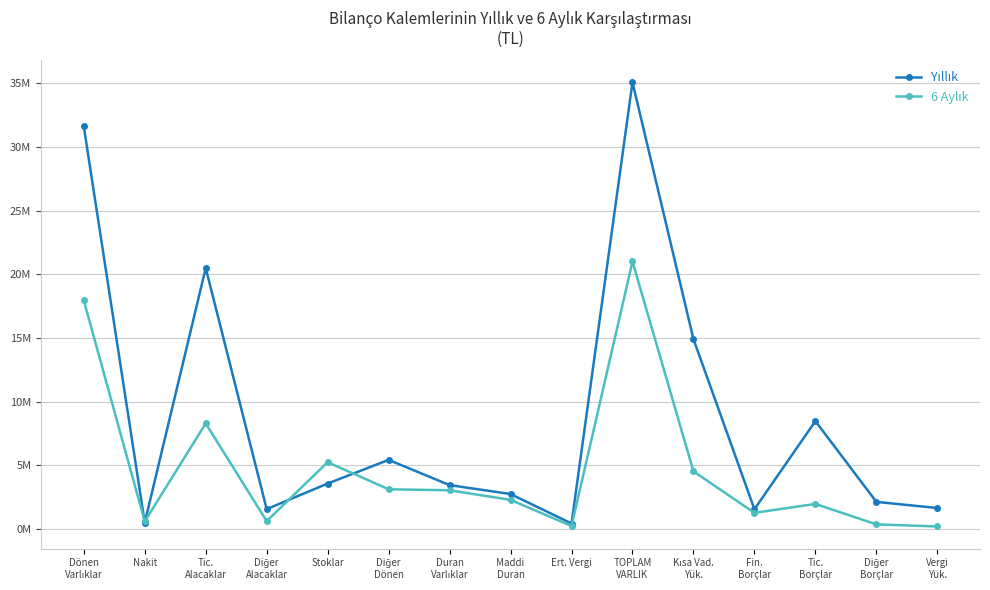

What is the spread (max minus min) of values at Maddi
Duran?

460246